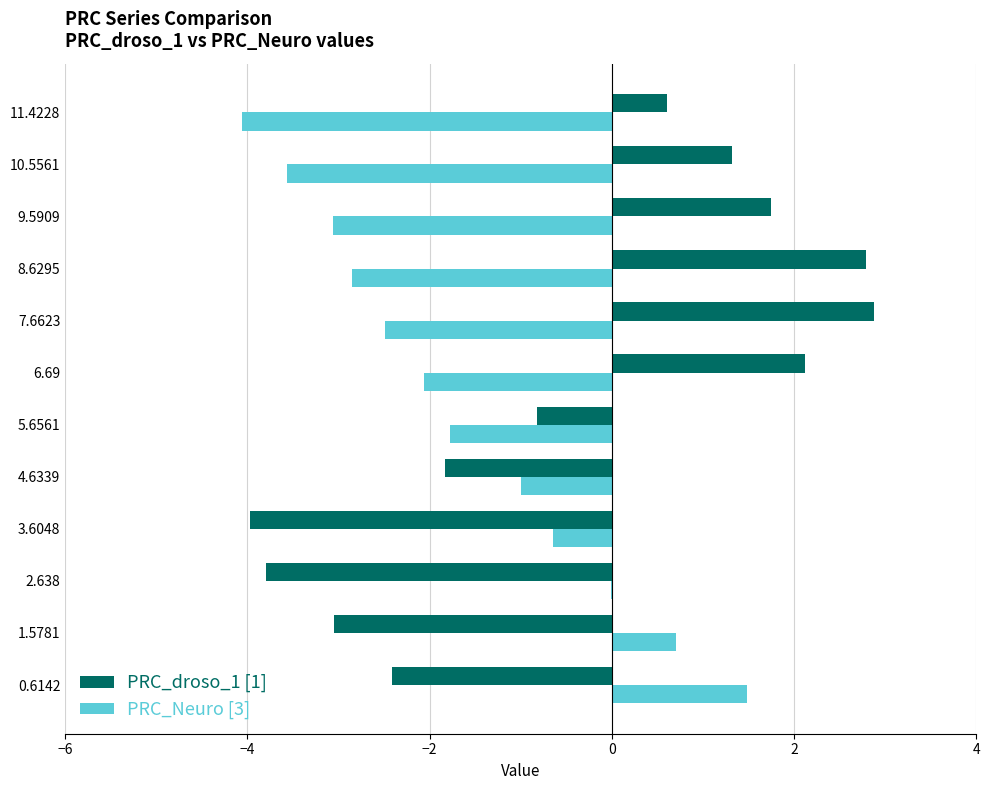

Is it true that PRC_droso_1 [1] equals -0.3 at 5.6561?

False